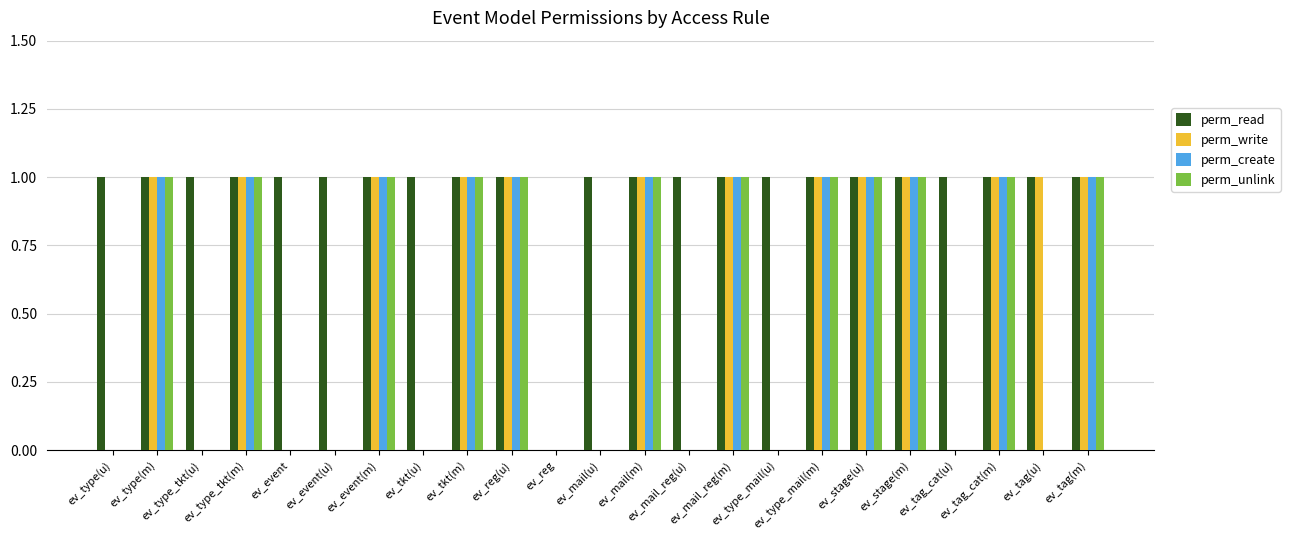

Which series has the largest total across all categories?

perm_read